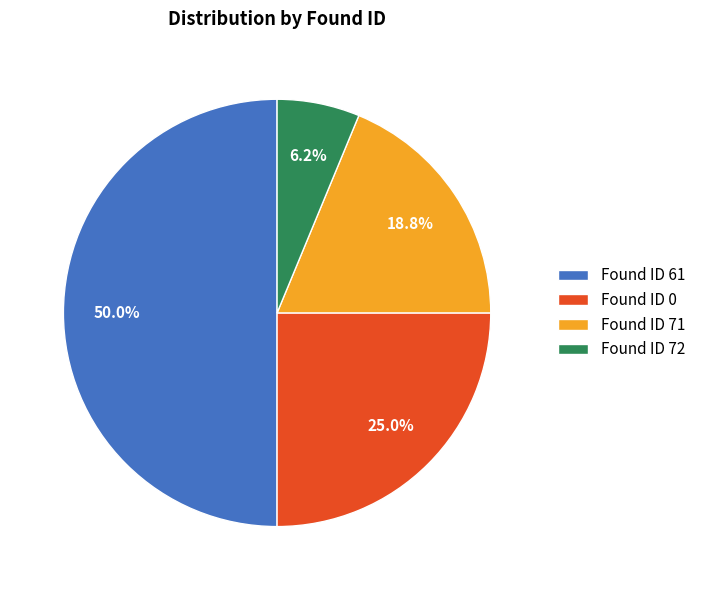

Count the number of slices in the pie.

4